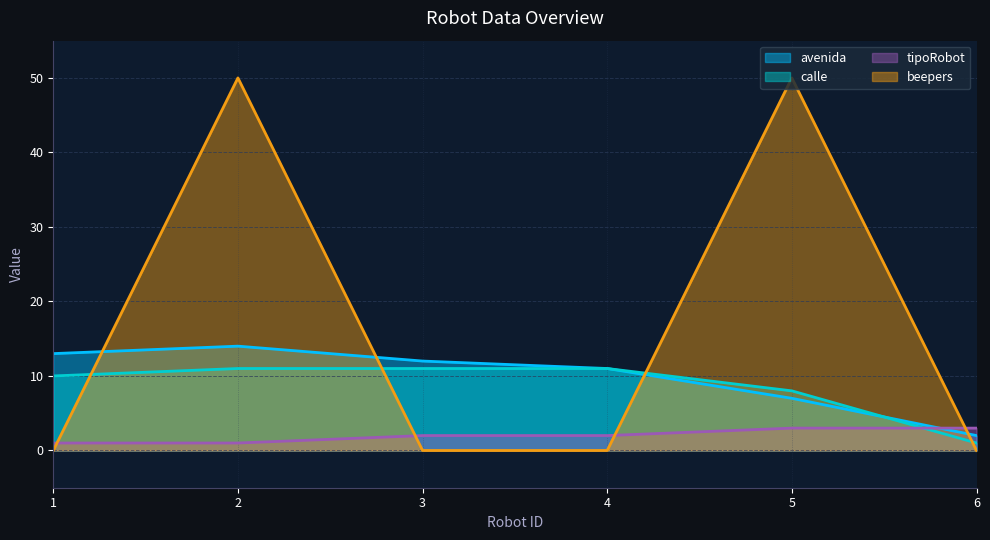

What is the value of the calle point at the 6th from the left?

1